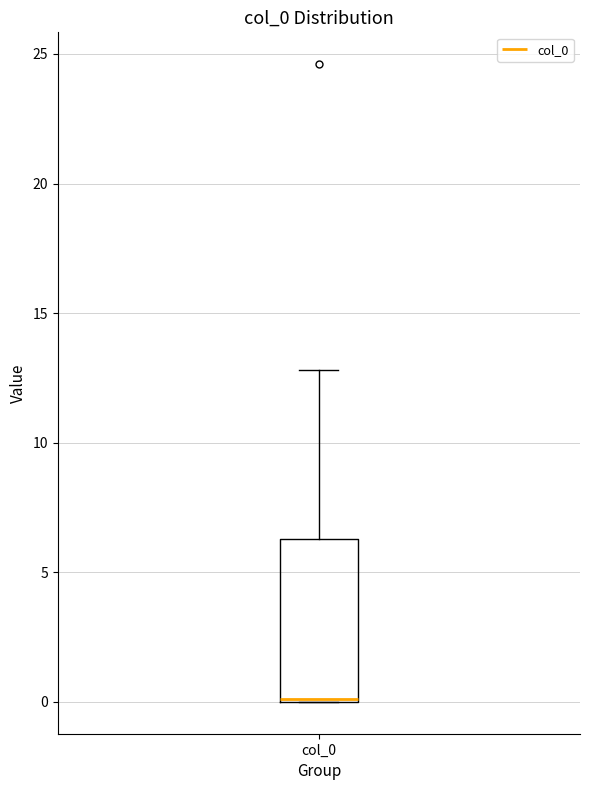

Transcribe this box plot: give where the median line is, the range the box spans, and where the two whiskers end, as read against the y-axis. The values are not printed on the chart, so give them approximately, as read against the axis.

median 0.0 (drawn on the box's lower edge), box 0.0 to 6.5, whiskers 0.0 to 13.0